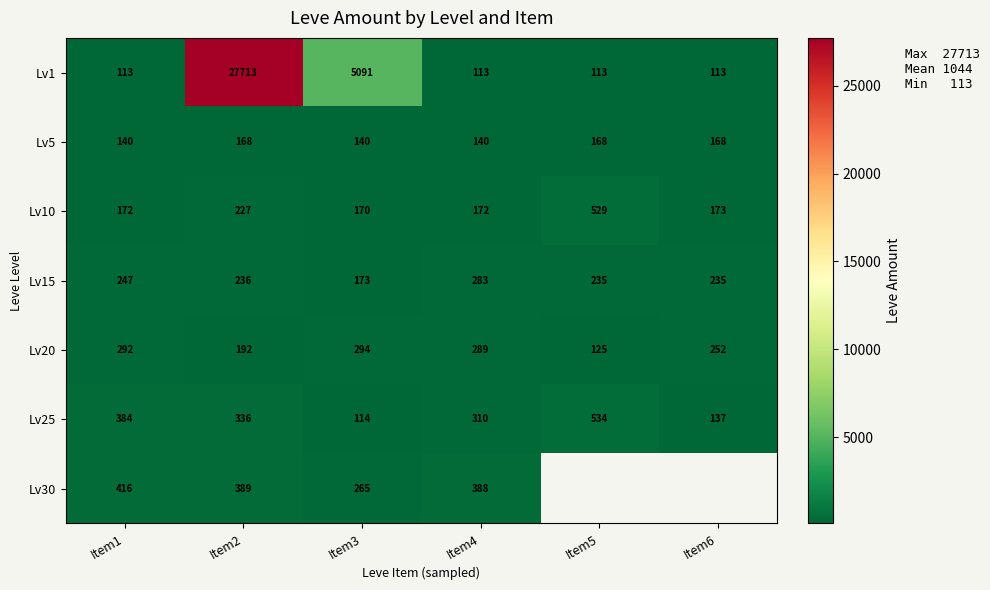

Count the number of categories in the chart.

6